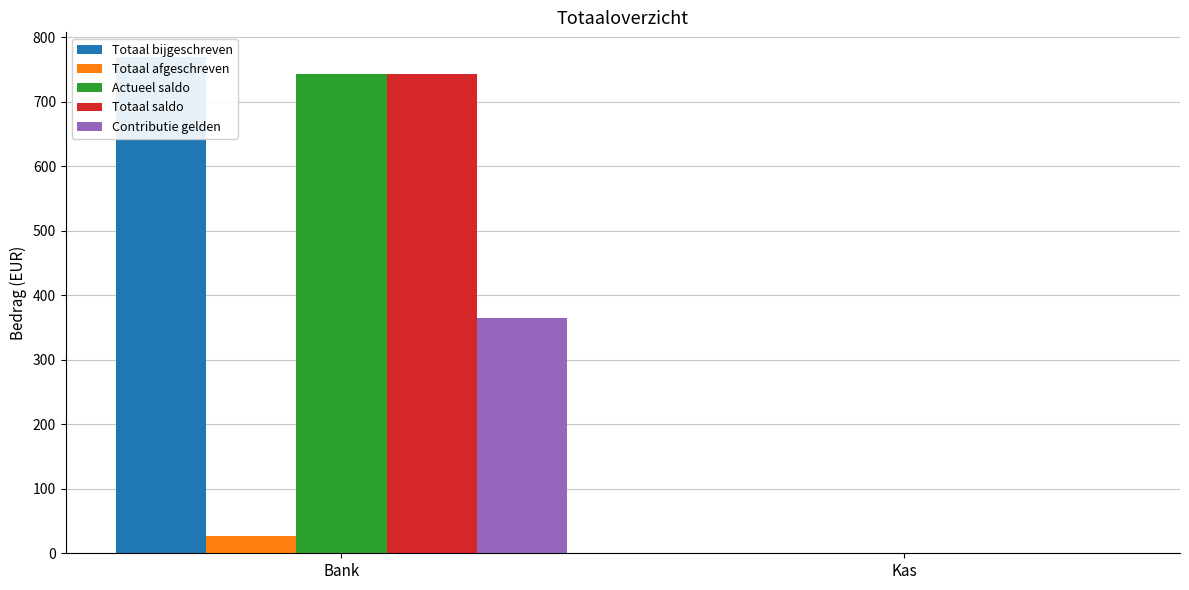

At which label is Totaal afgeschreven closest to 13?

Kas